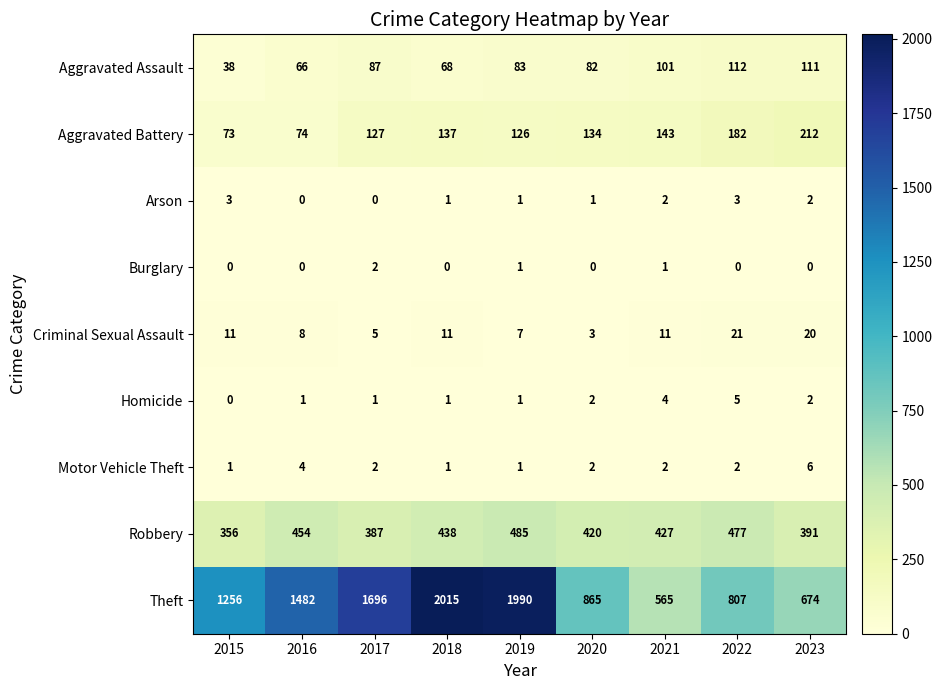

Which series has the largest range (max minus min)?

Theft